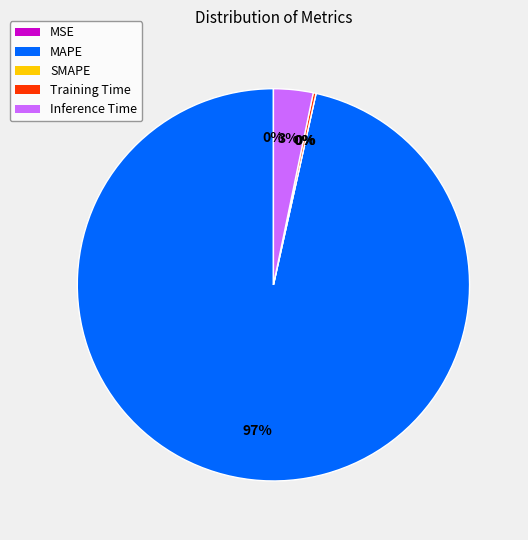

To the nearest percent, what percentage of the pie is Inference Time?

3%